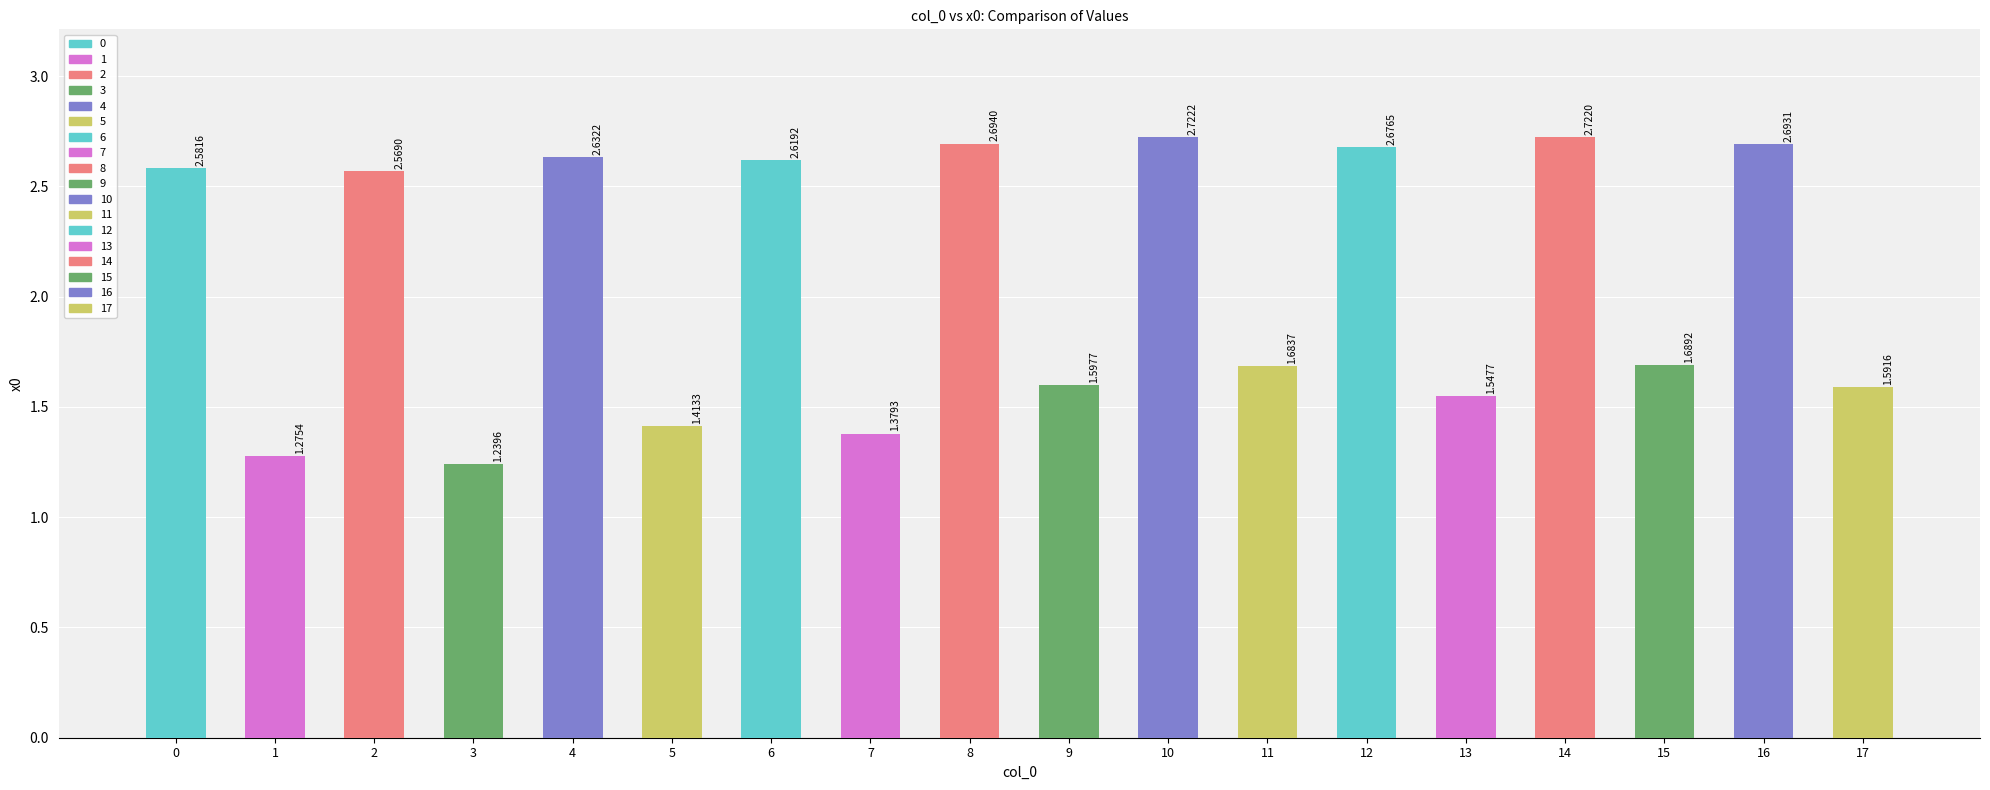

At which label is the value closest to 1?

3